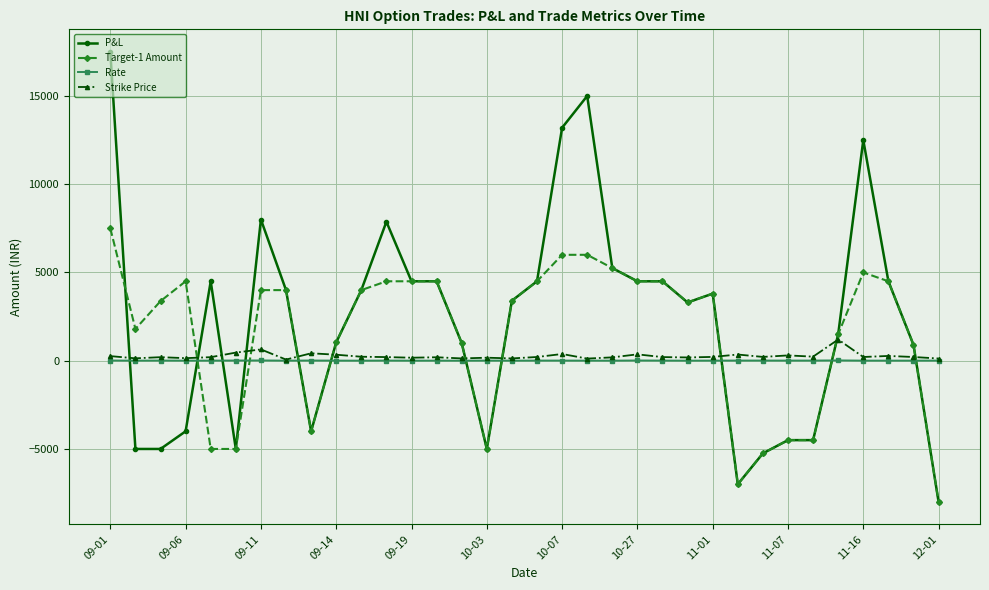

Rank the series by their maximum value, from lowest to highest.

Rate, Strike Price, Target-1 Amount, P&L